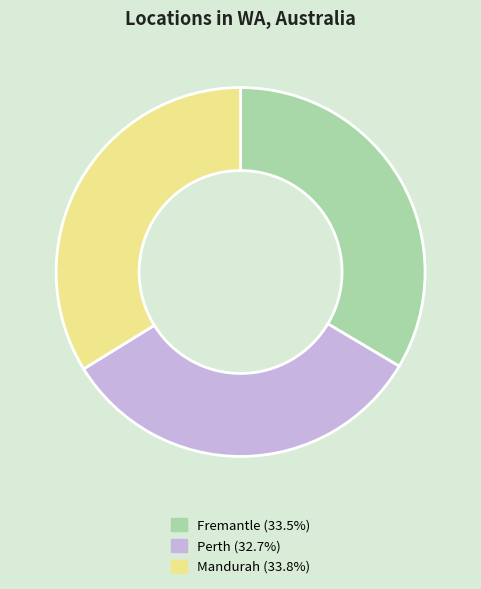

Combined, do Perth and Fremantle account for over 50%?

Yes